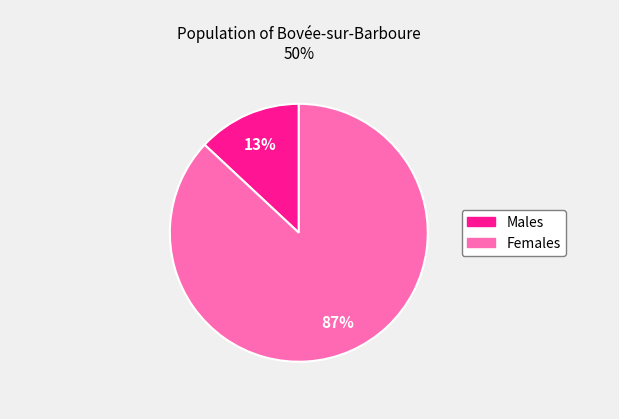

Is there a majority slice in this chart?

Yes